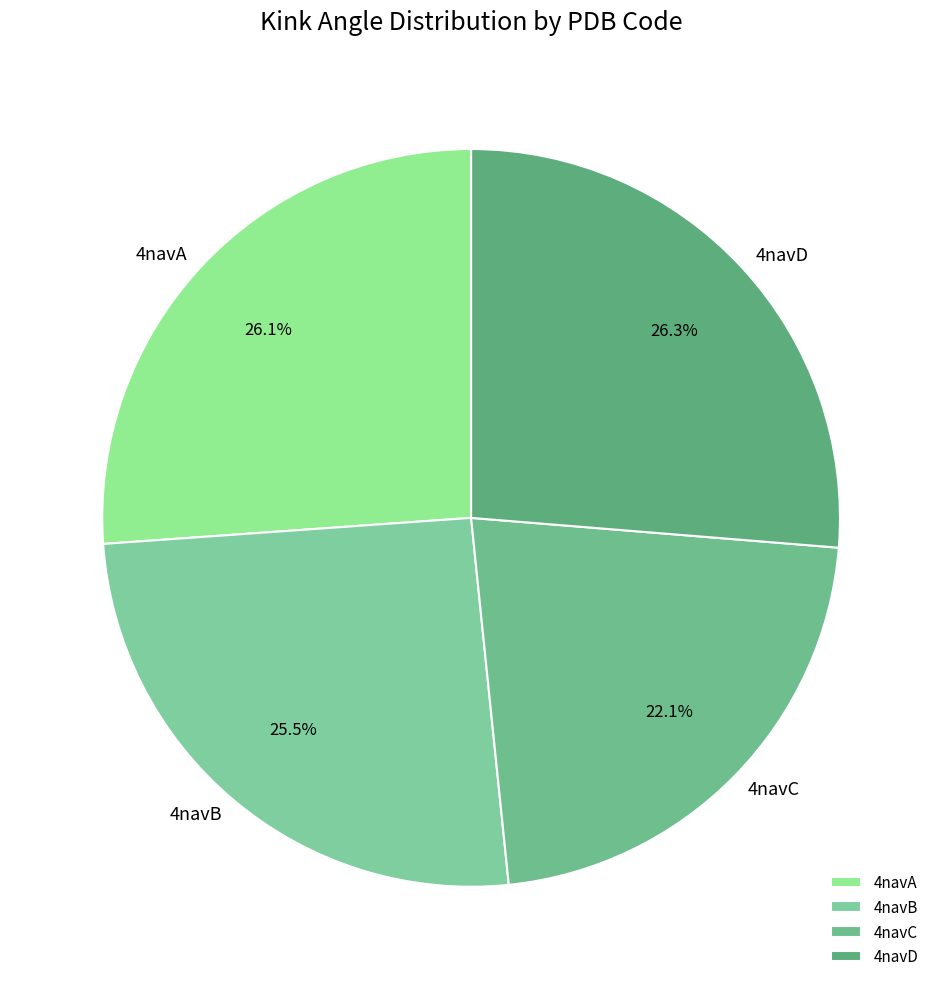

Between 4navB and 4navC, which is larger?

4navB